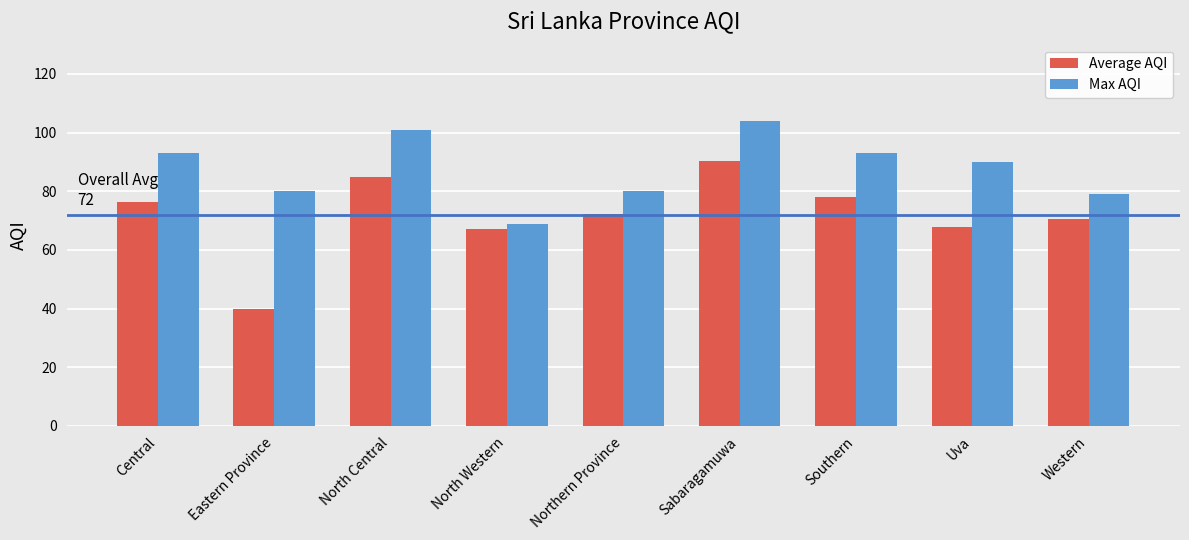

What is the minimum value for Max AQI?

69.0